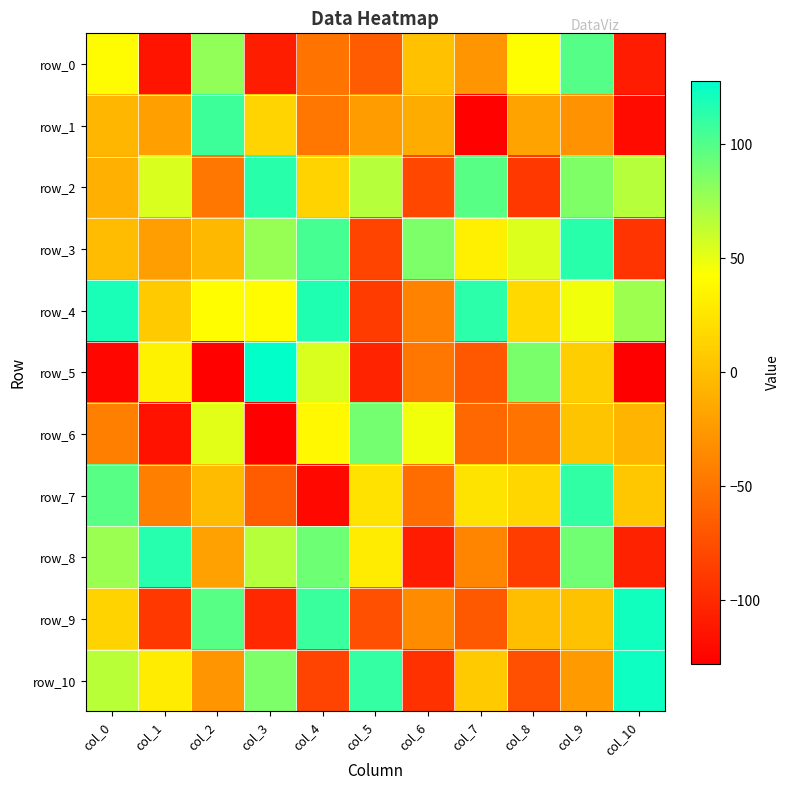

What is the difference between the maximum and minimum values in the row_6 series?

217